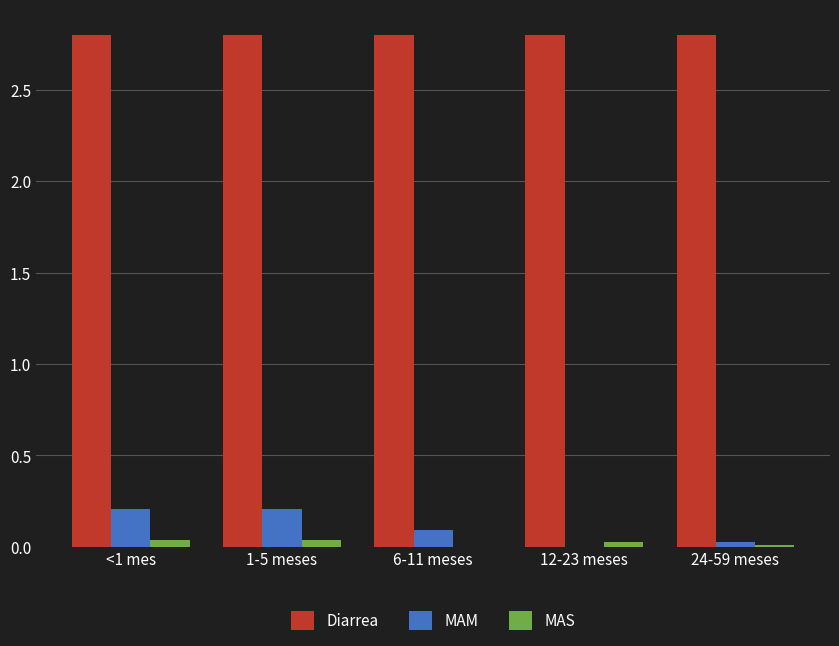

Are the bars horizontal?

No